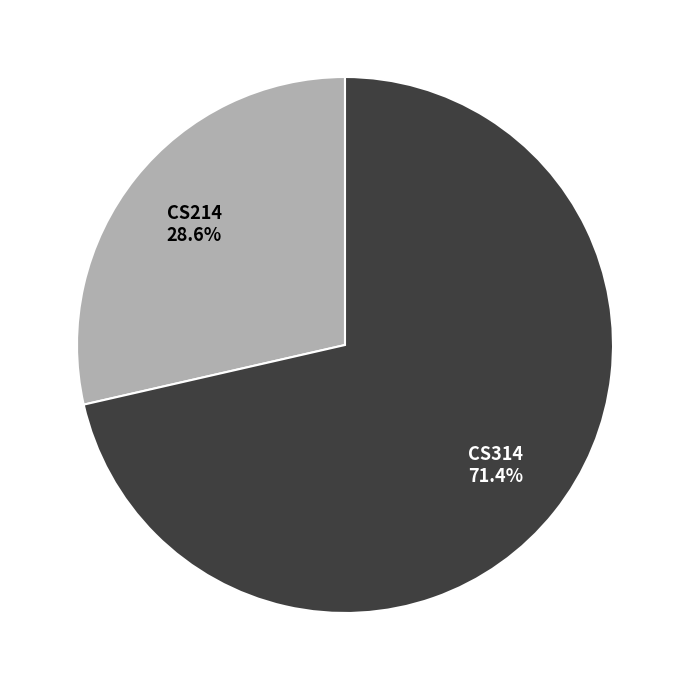

True or false: CS314 accounts for 57% of the total.

False